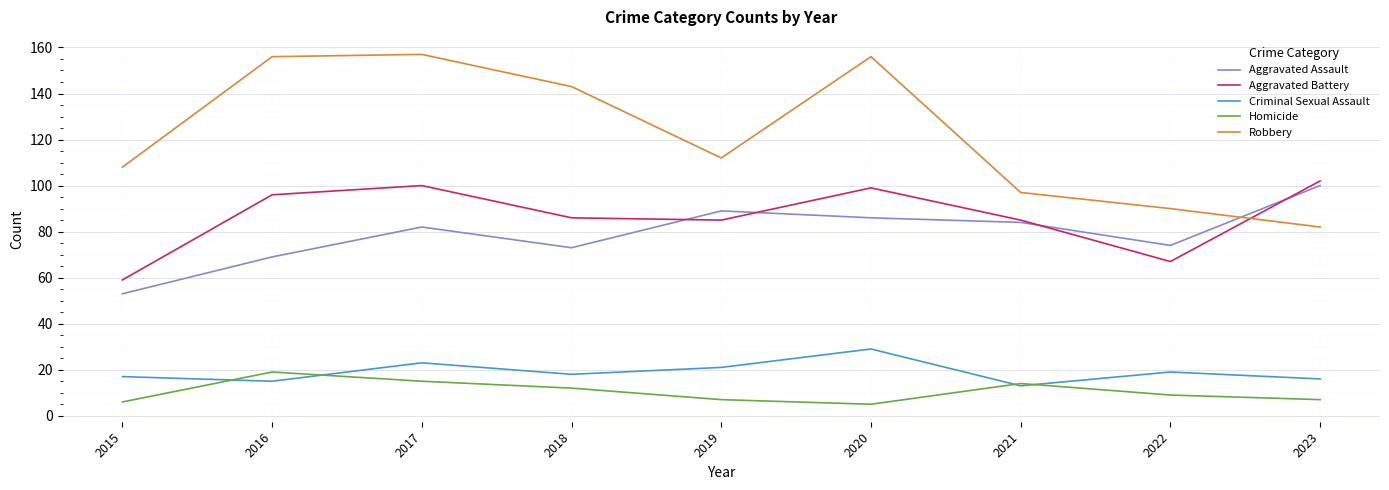

Which series has the largest total across all categories?

Robbery